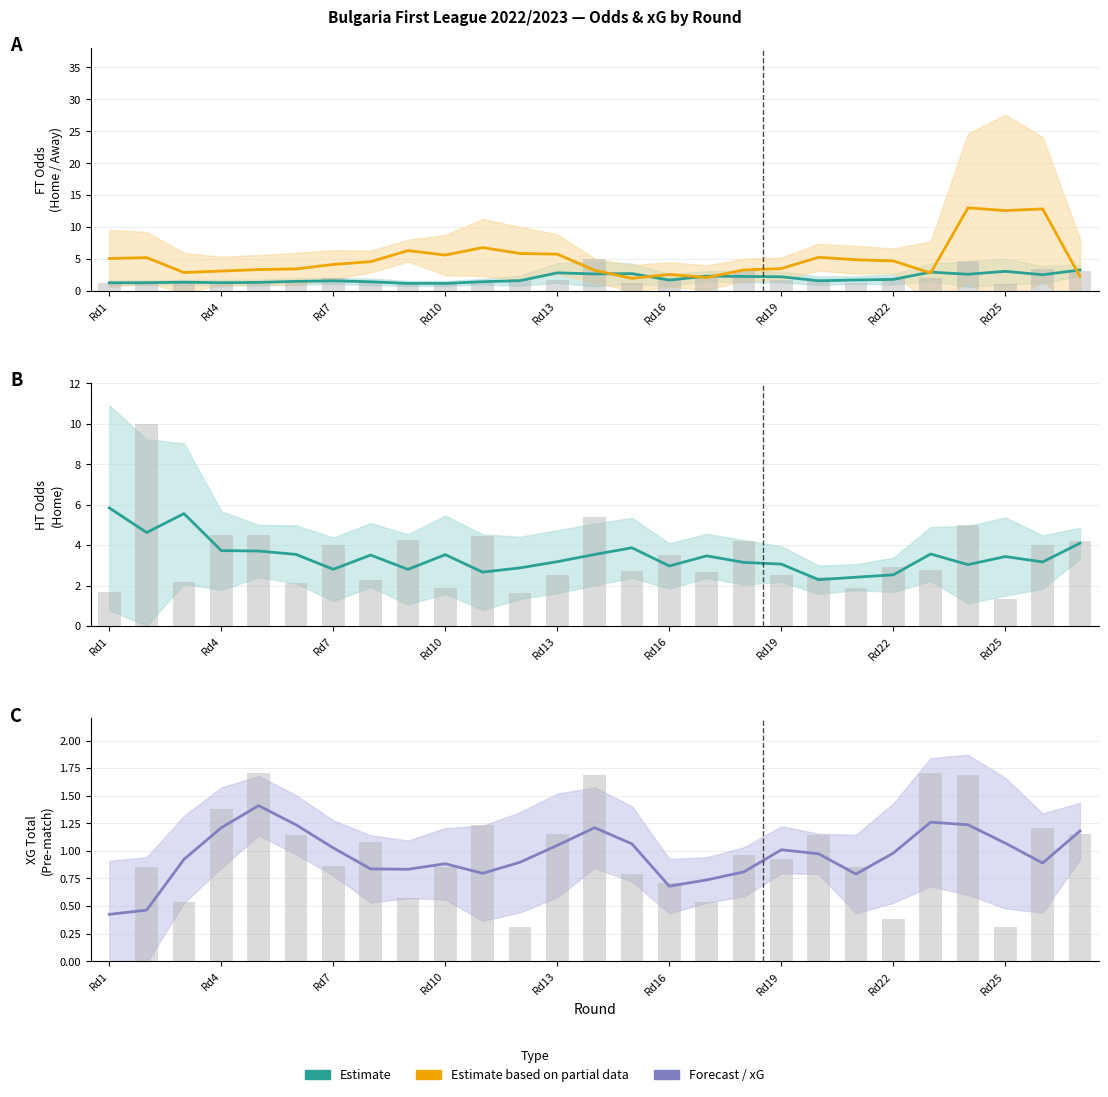

What is the difference between the highest and lowest values at 17?

2.5